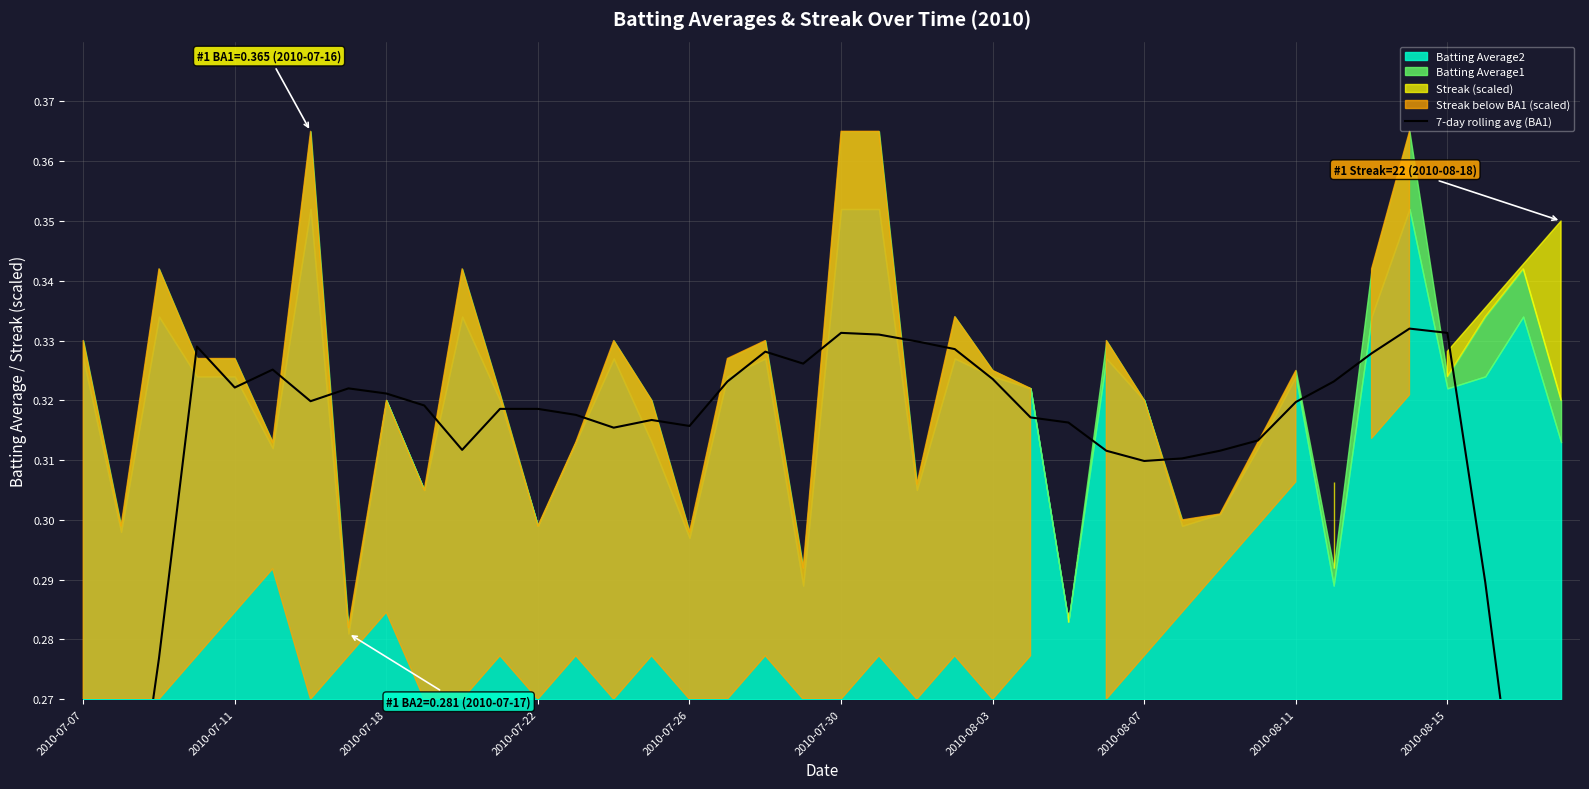

The chart shows a value of 0.3 at 2010-07-18. True or false?

True